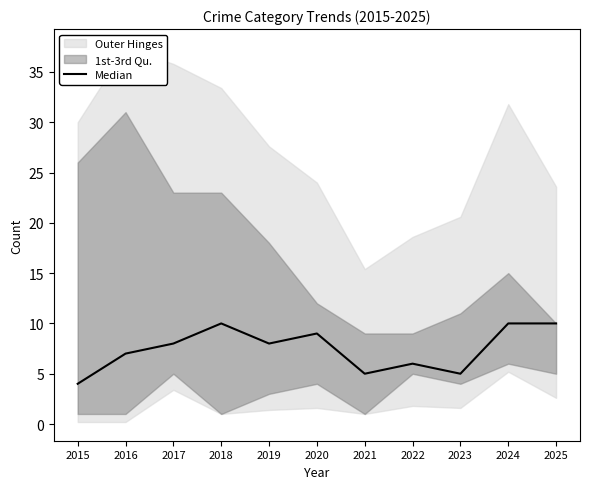

How many categories are shown in the chart?

11